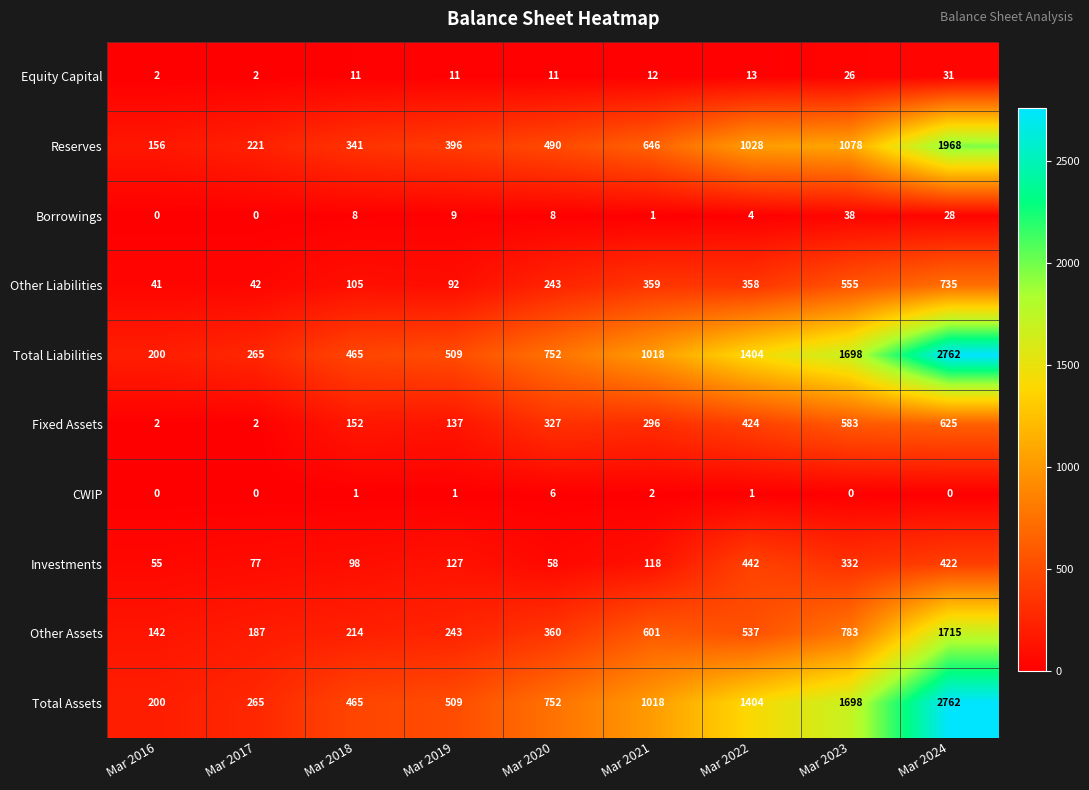

What is the maximum value shown in the chart?

2762